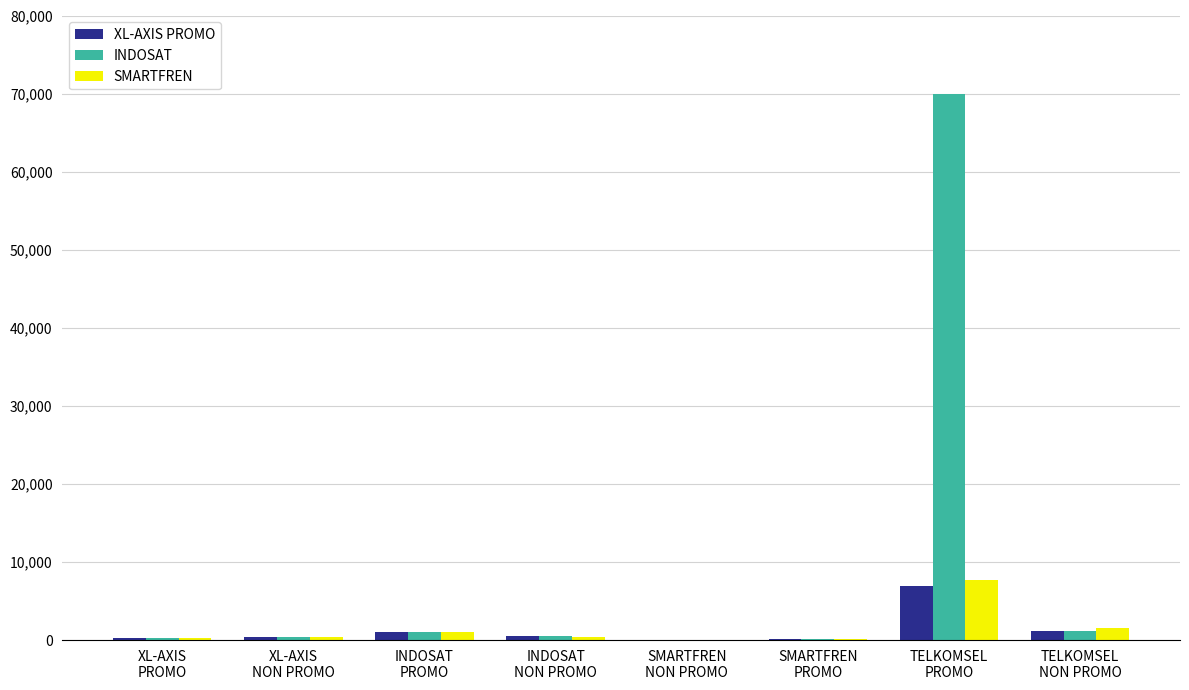

The value of INDOSAT at SMARTFREN
NON PROMO is 13. True or false?

True